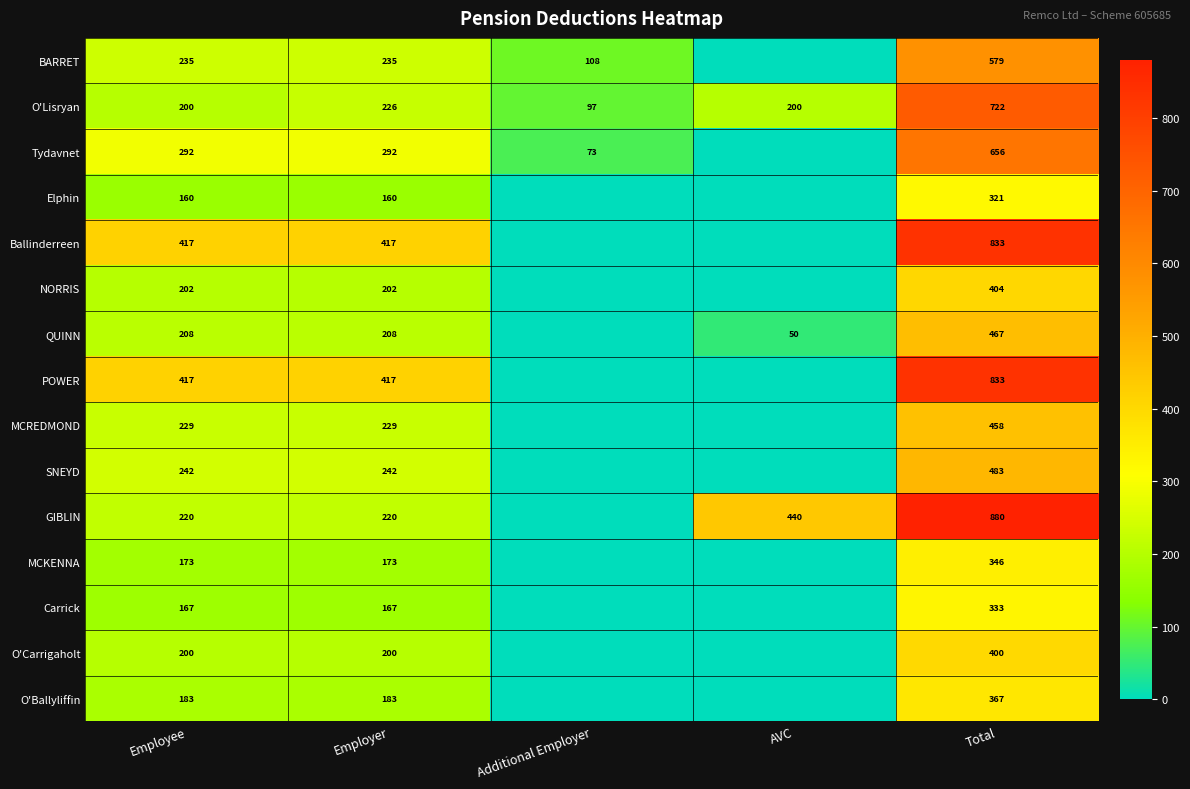

What is the sum of the NORRIS values at Total and Employee?

606